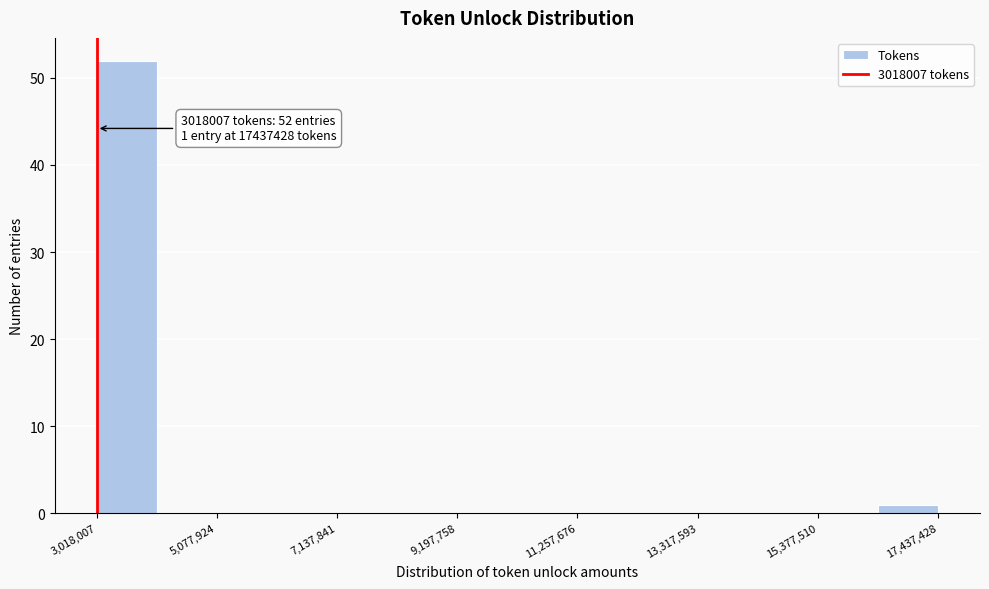

Around what value on the x-axis is the tallest bar? Give the approximate position of its centre, as read against the axis.

3500000